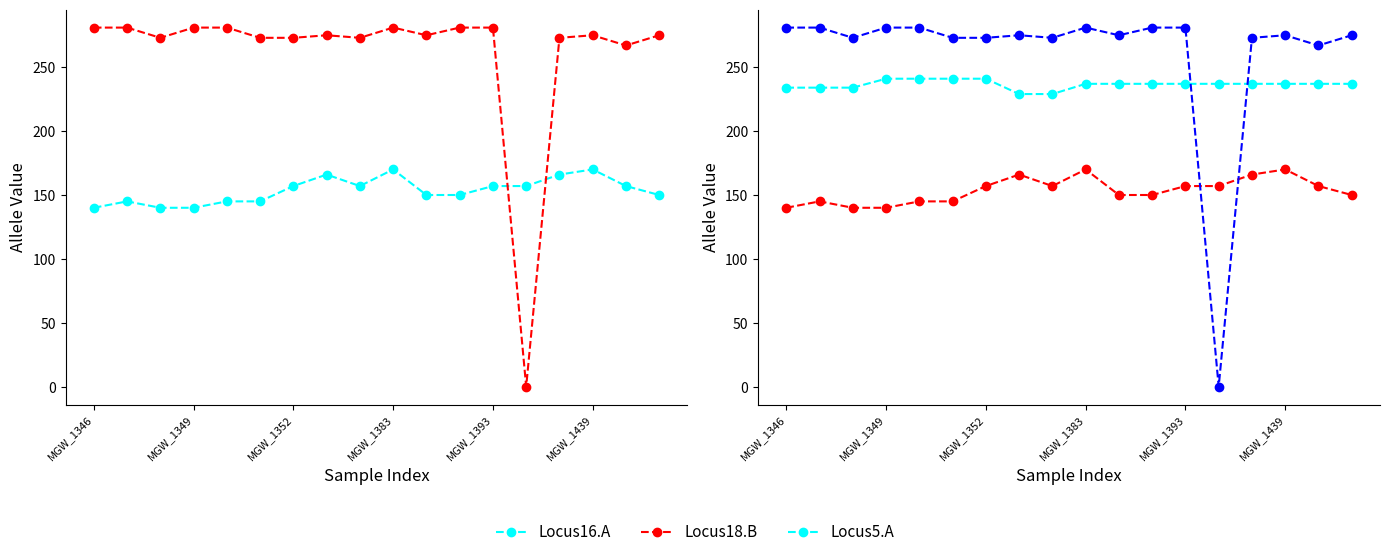

What is the difference between the maximum and minimum values in the Locus18.B series?

281